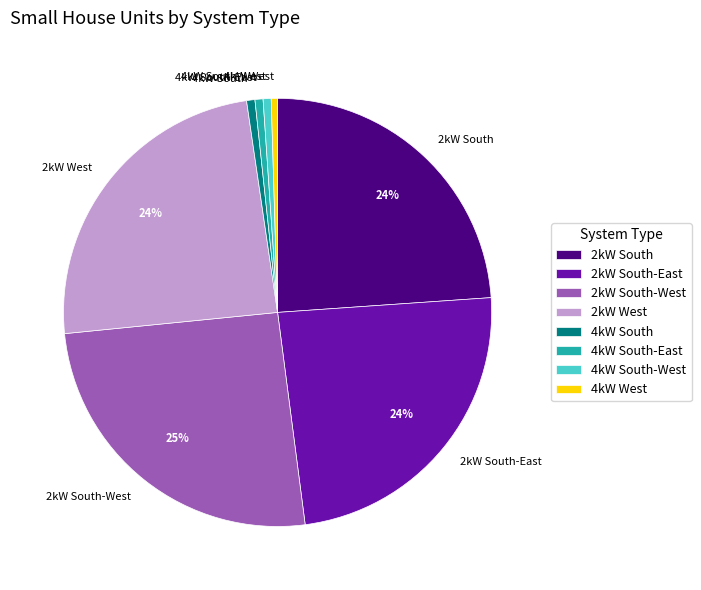

Is there a majority slice in this chart?

No